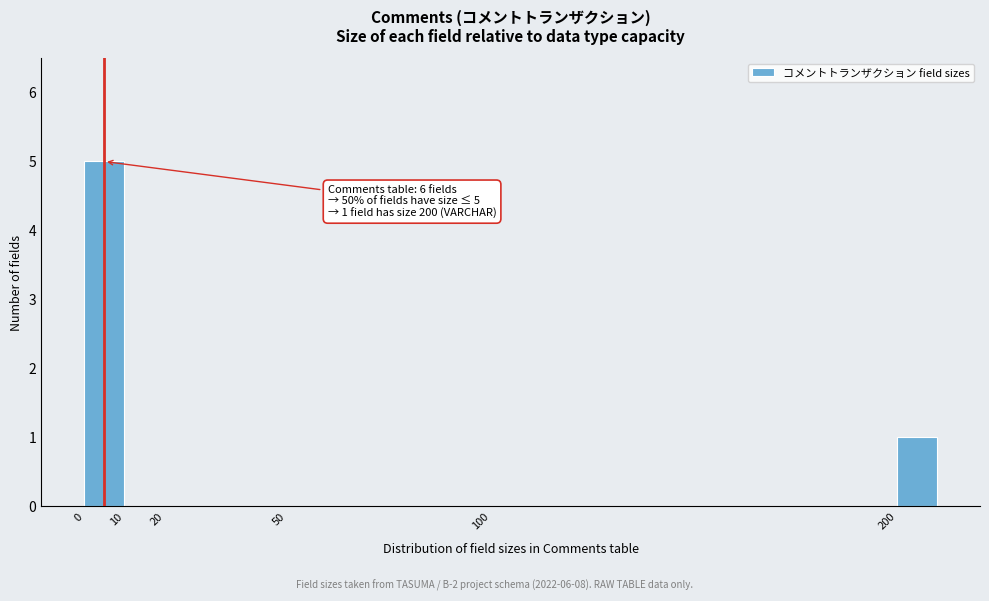

Over which range of the x-axis is the bar tallest?

0 to 10